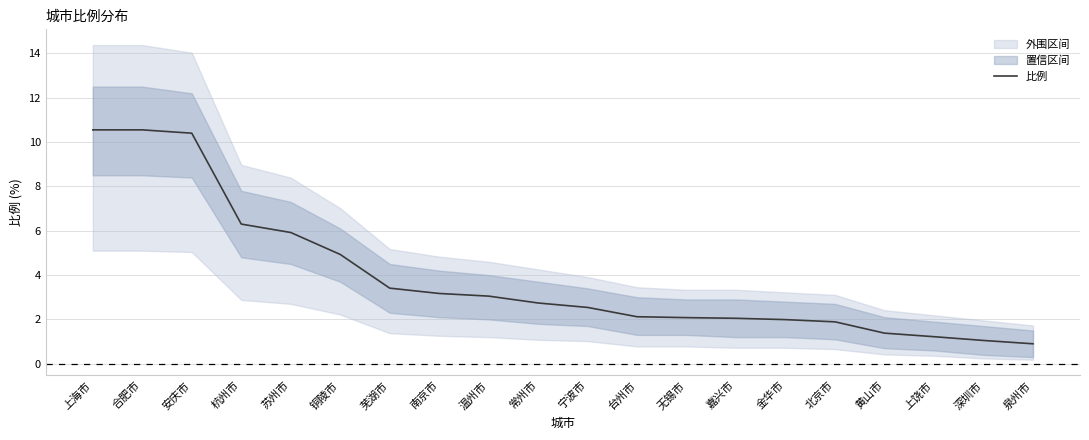

The value at 北京市 is 1.0. True or false?

False